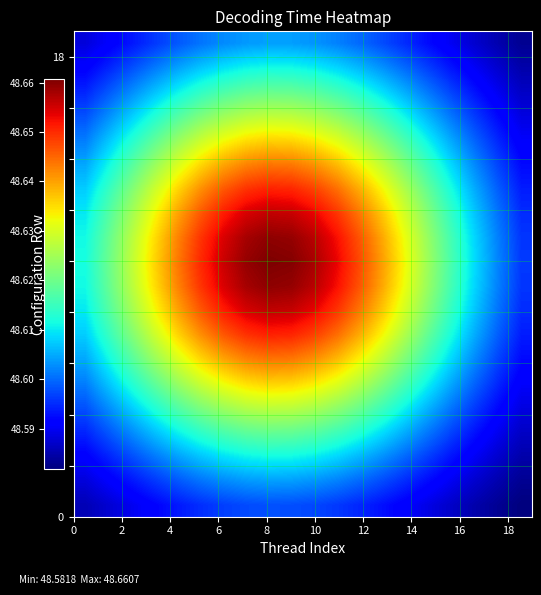

How many data points does each series have?

20